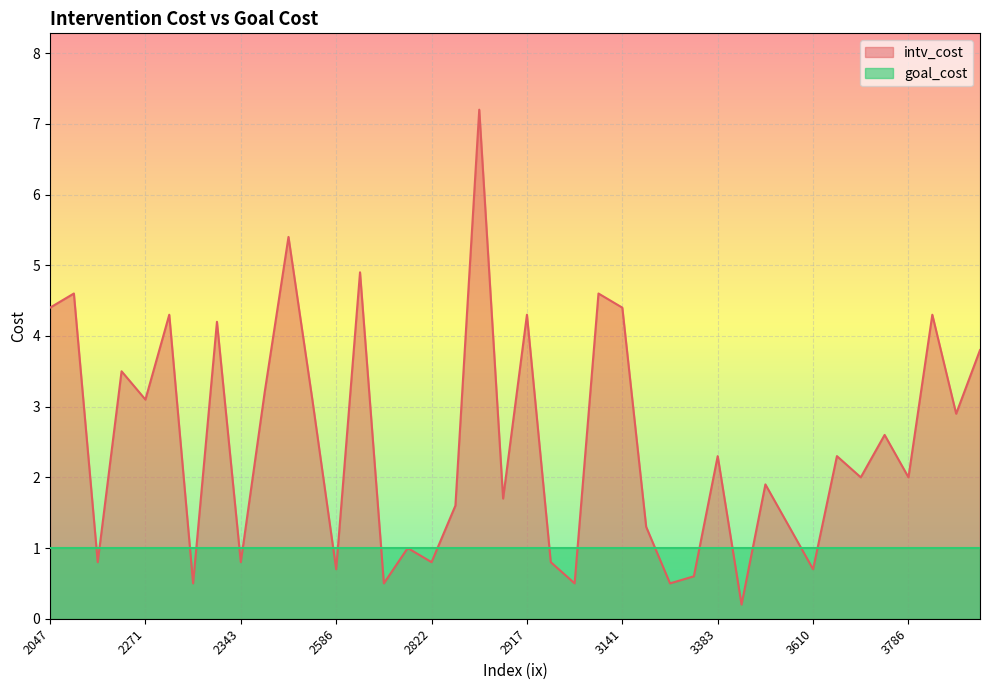

What is the difference between the highest and lowest values at 2505?

4.4